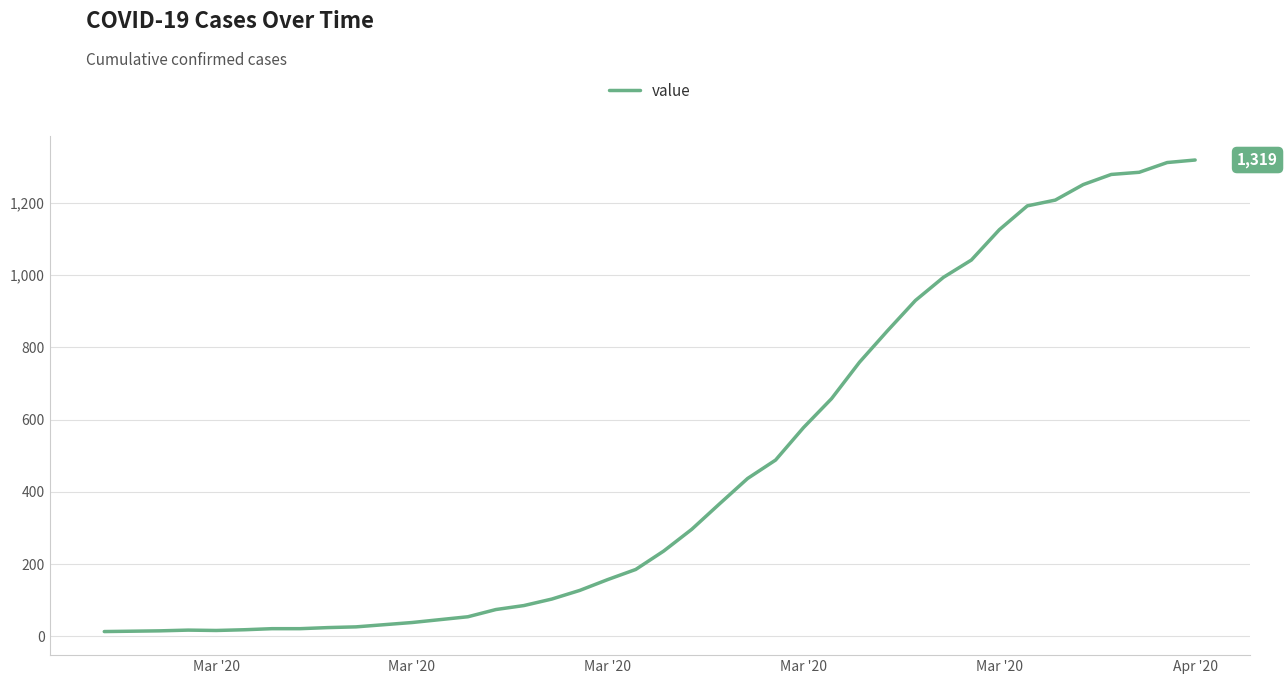

How many lines are shown in the chart?

1